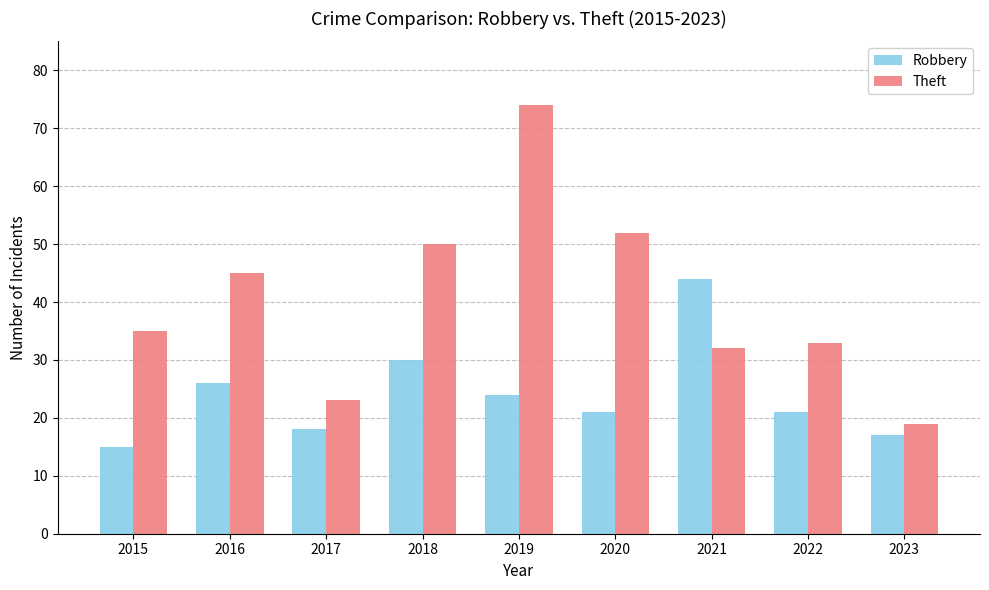

List the series in order of their peak value, highest first.

Theft, Robbery